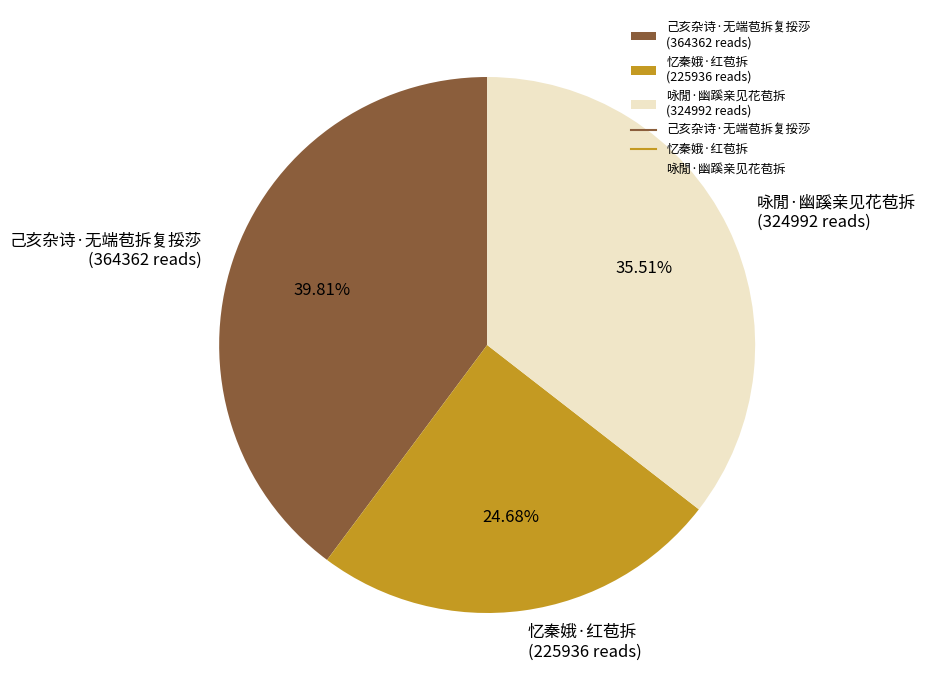

Which category has the smallest portion of the pie?

忆秦娥·红苞拆